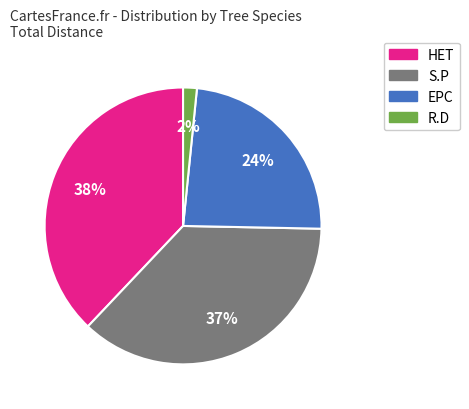

Is there any slice that represents more than half of the pie?

No